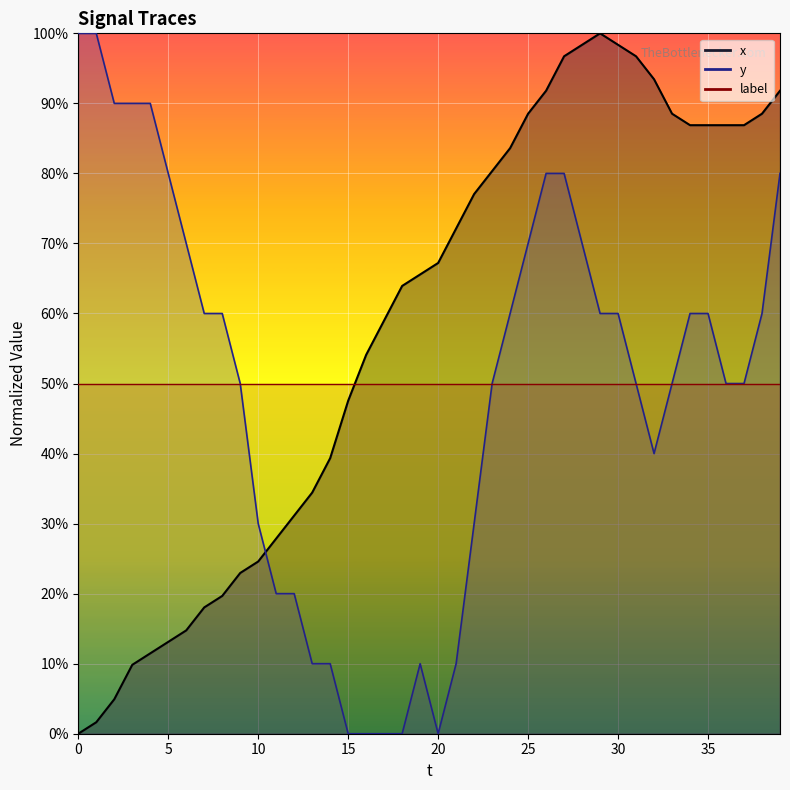

How many interior local peaks does the x series have?

1